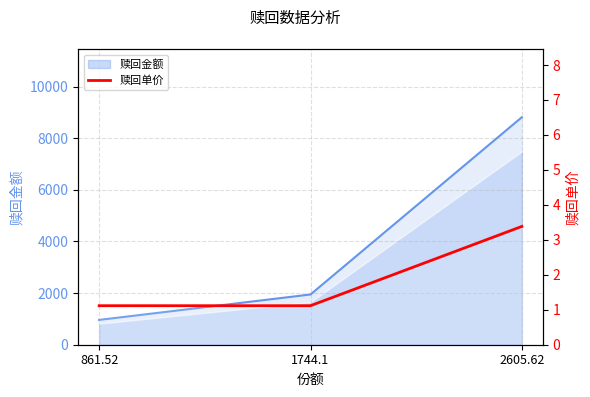

The chart shows a value of 1.7 at 861.52. True or false?

False